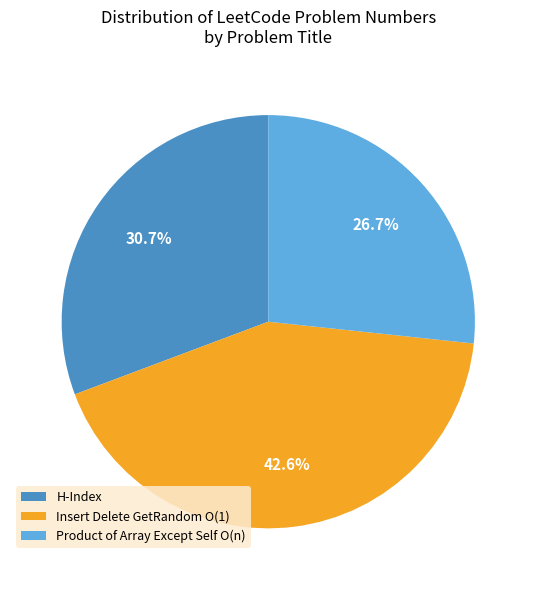

Combined, what portion of the pie is H-Index and Product of Array Except Self O(n)?

57.4%